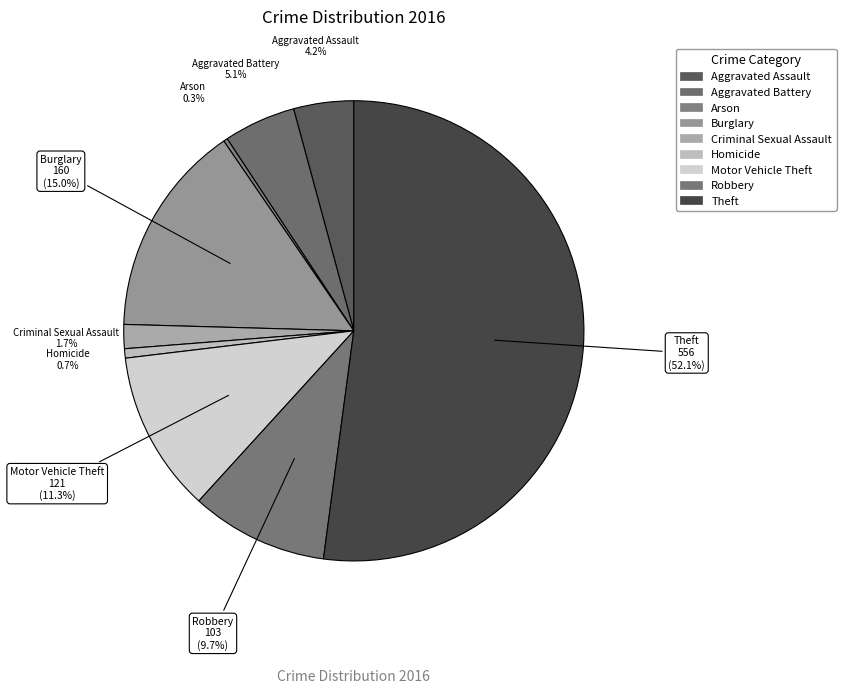

The Aggravated Assault slice represents 17% of the pie. True or false?

False